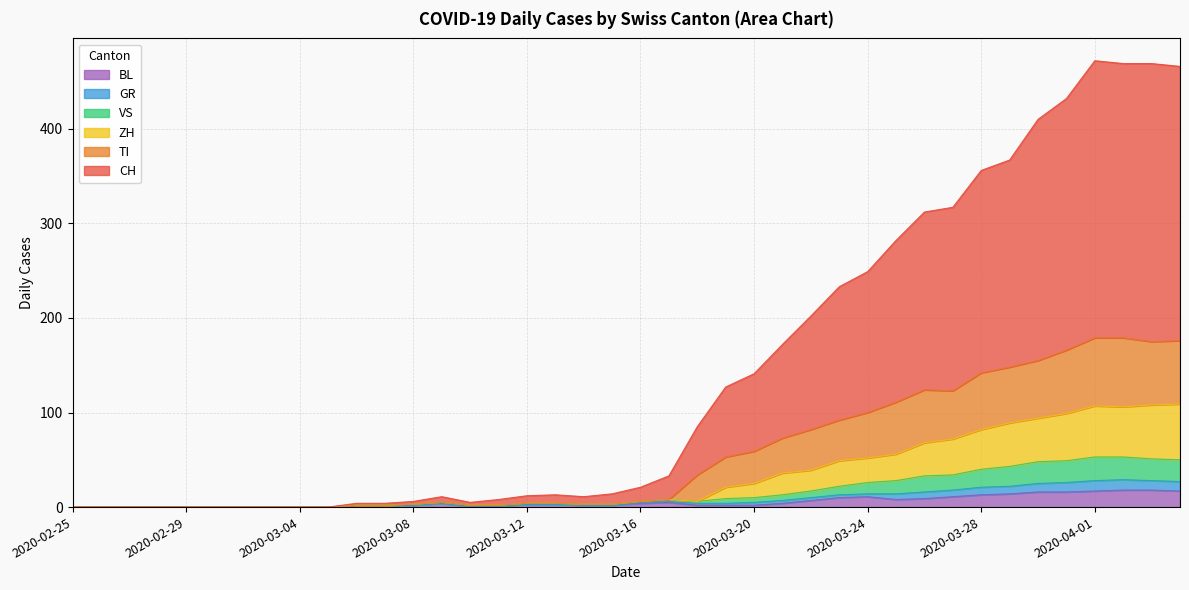

In CH, how many points are higher than both neighbors (excluding endpoints)?

3